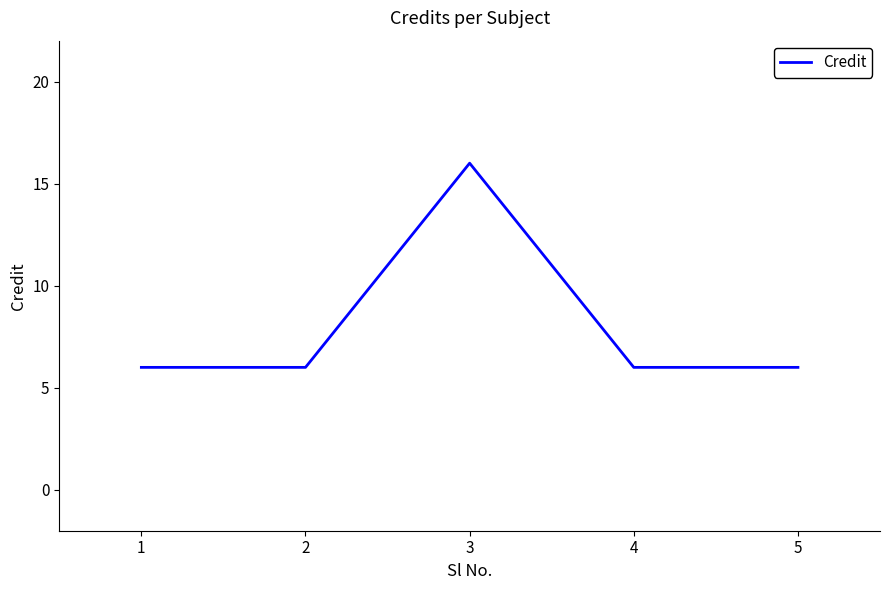

At which category does the data reach its first local peak?

3